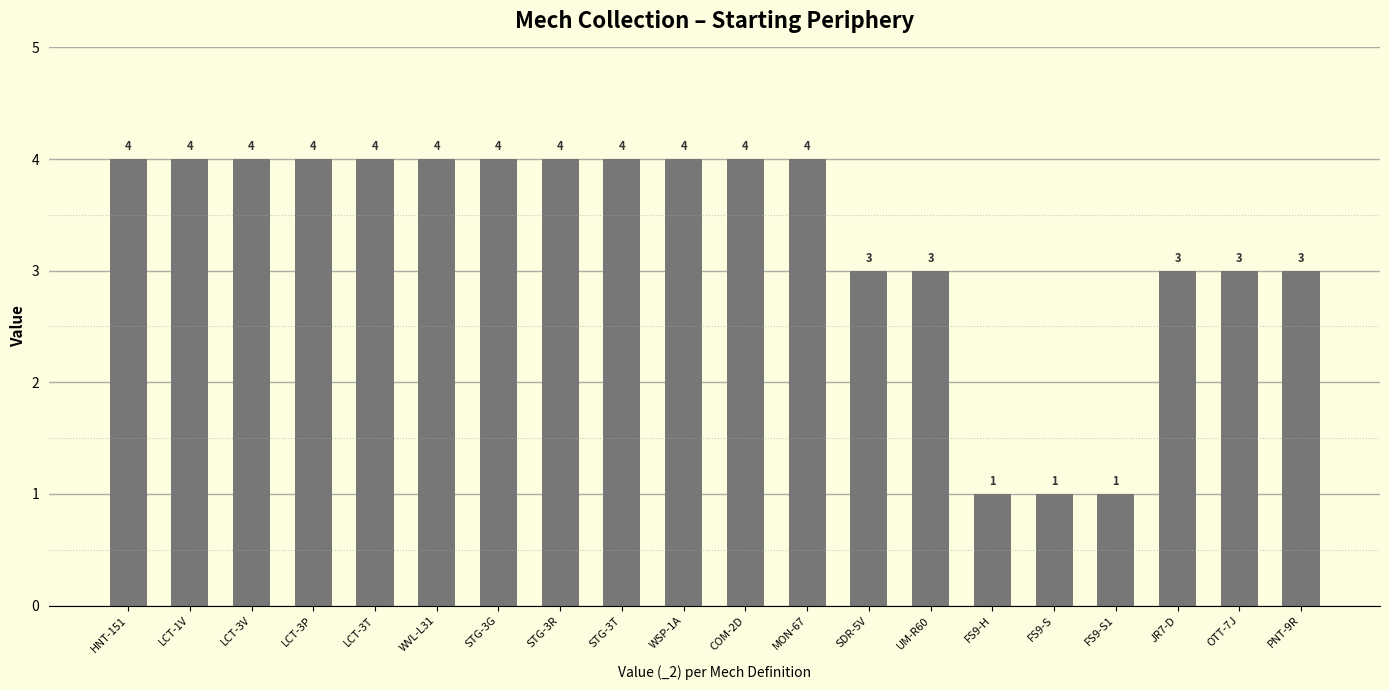

What is the label of the 3rd bar from the left?

LCT-3V